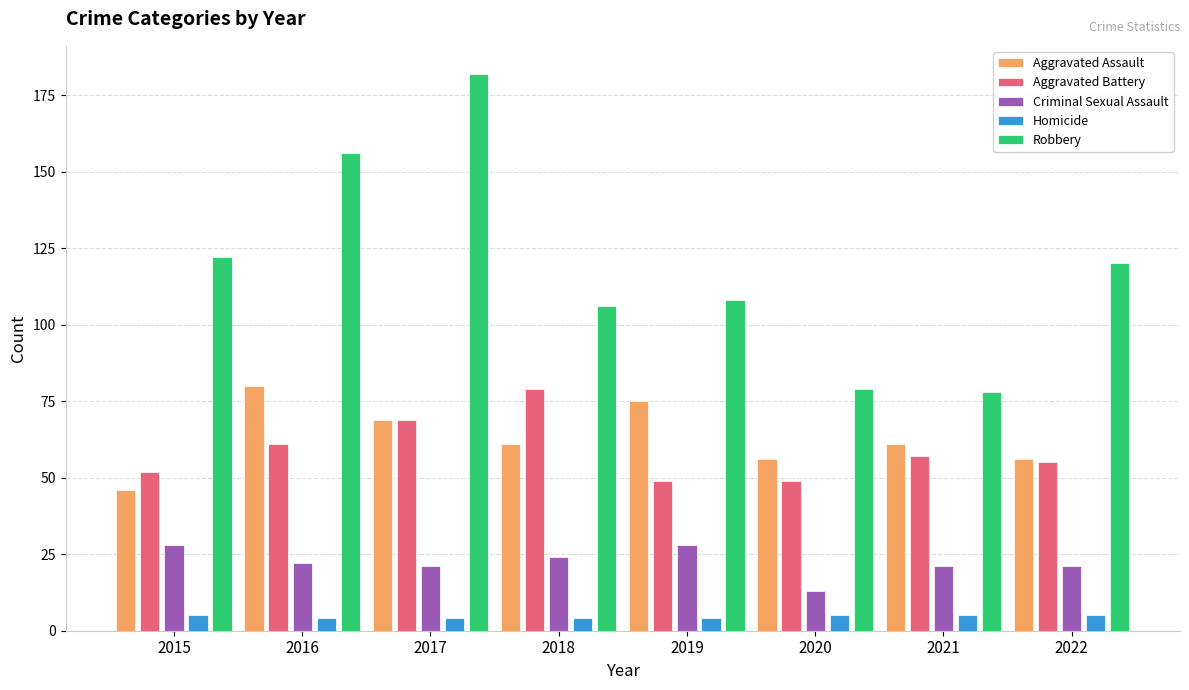

What is the difference between the highest and lowest values at 2015?

117